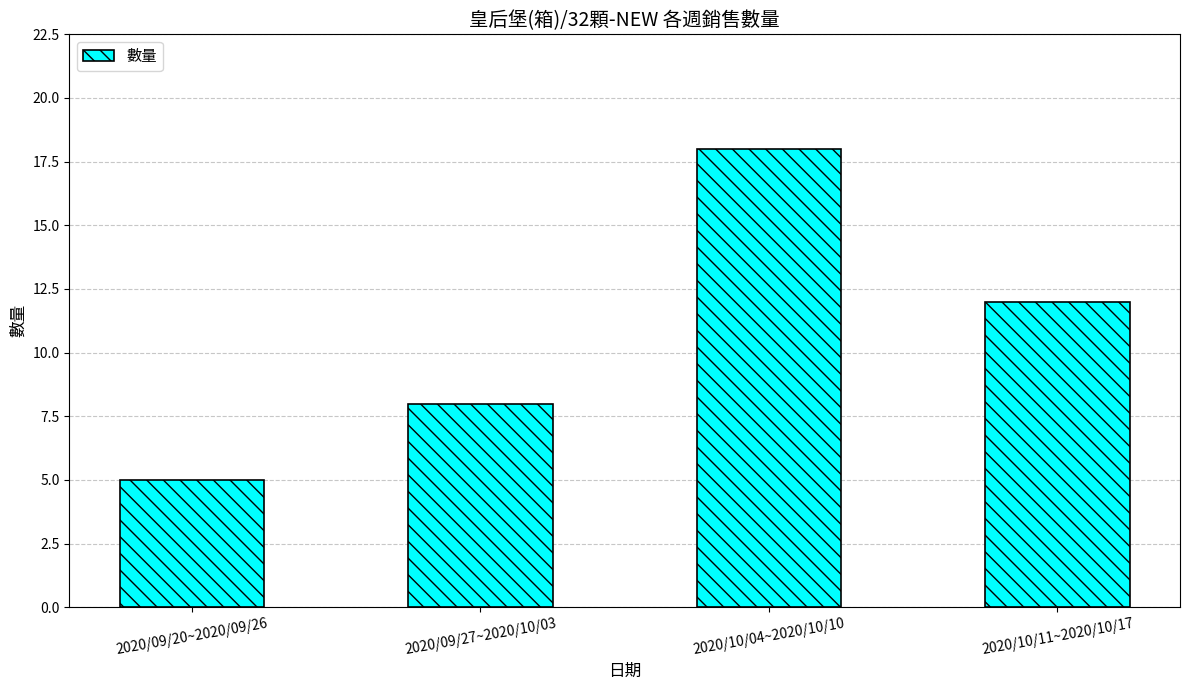

Reading left to right, what are all the values shown in this chart?

2020/09/20~2020/09/26=5	2020/09/27~2020/10/03=8	2020/10/04~2020/10/10=18	2020/10/11~2020/10/17=12